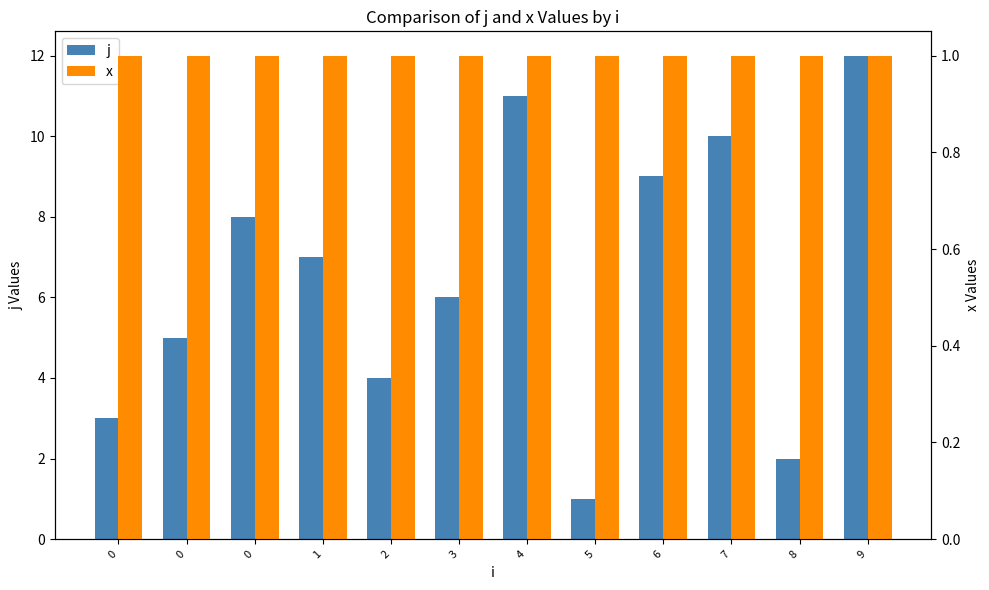

Are the bars grouped side by side (vs. stacked)?

Yes